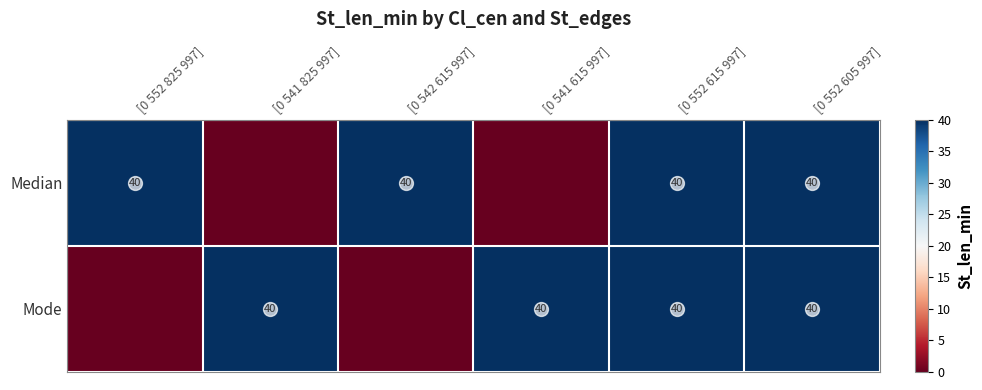

What is the sum of the Median values at [0 552 825 997] and [0 552 605 997]?

80